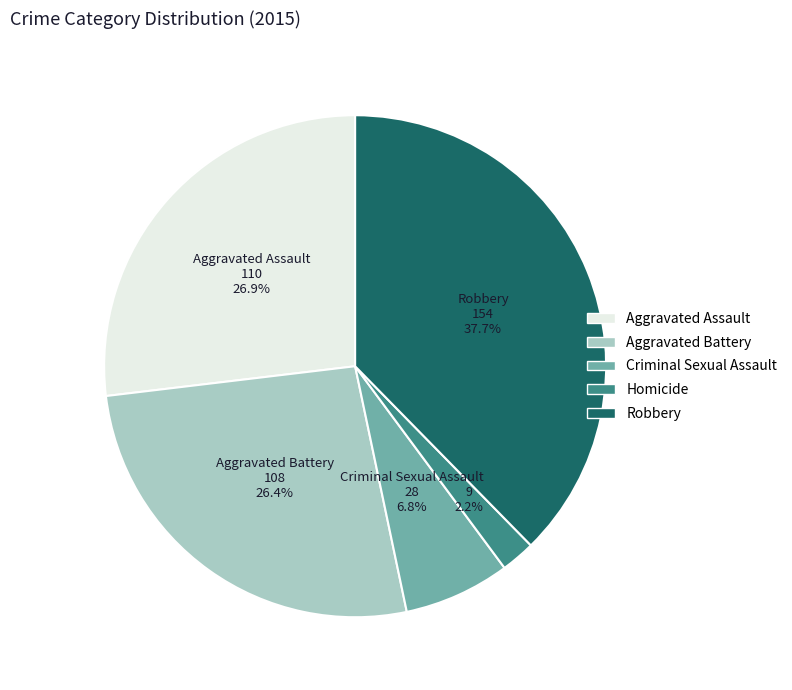

Count the number of slices in the pie.

5